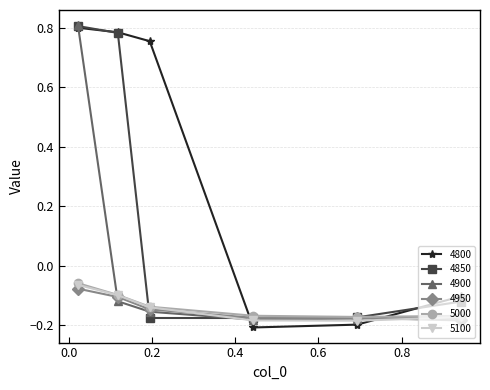

What is the difference between the second highest and minimum values in the 5000 series?

0.1